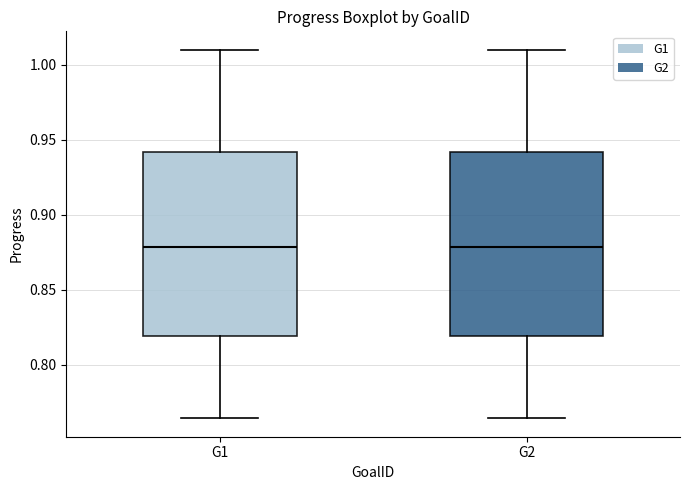

Where is the upper edge of the box for G2 on the y-axis? The values are not printed on the chart, so give them approximately, as read against the axis.

0.940